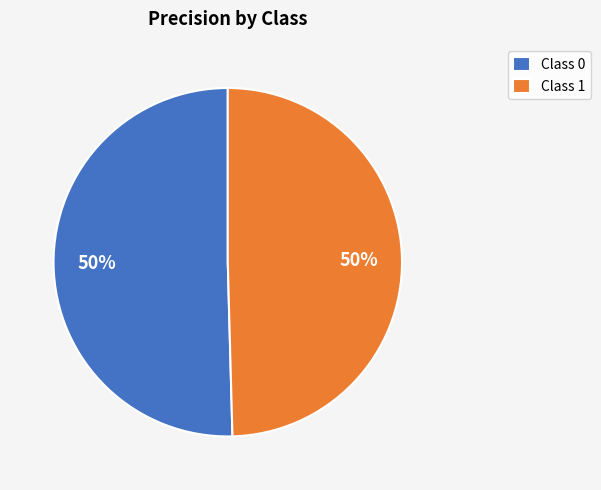

To the nearest percent, what is the combined percentage of Class 1 and Class 0?

100%